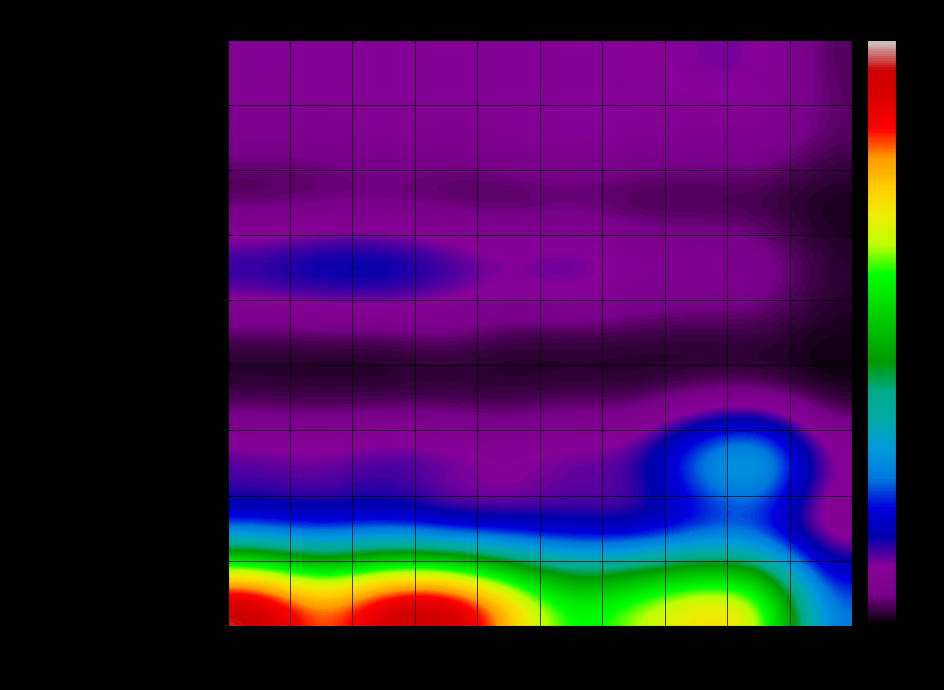

Reading right to left, extract all data points from this chart.

Aggravated Assault: 2024=16	2023=59	2022=55	2021=50	2020=48	2019=44	2018=48	2017=44	2016=46	2015=46
Aggravated Battery: 2024=22	2023=47	2022=42	2021=49	2020=59	2019=51	2018=39	2017=54	2016=37	2015=38
Arson: 2024=1	2023=4	2022=3	2021=1	2020=2	2019=0	2018=3	2017=2	2016=4	2015=1
Burglary: 2024=12	2023=47	2022=56	2021=57	2020=92	2019=72	2018=92	2017=114	2016=112	2015=98
Criminal Sexual Assault: 2024=5	2023=12	2022=5	2021=9	2020=5	2019=7	2018=18	2017=7	2016=7	2015=7
Homicide: 2024=0	2023=2	2022=9	2021=4	2020=10	2019=5	2018=3	2017=4	2016=5	2015=6
Motor Vehicle Theft: 2024=62	2023=243	2022=175	2021=75	2020=75	2019=60	2018=78	2017=82	2016=67	2015=75
Robbery: 2024=17	2023=53	2022=46	2021=32	2020=48	2019=38	2018=27	2017=60	2016=54	2015=59
Theft: 2024=125	2023=378	2022=388	2021=341	2020=296	2019=409	2018=515	2017=497	2016=409	2015=515